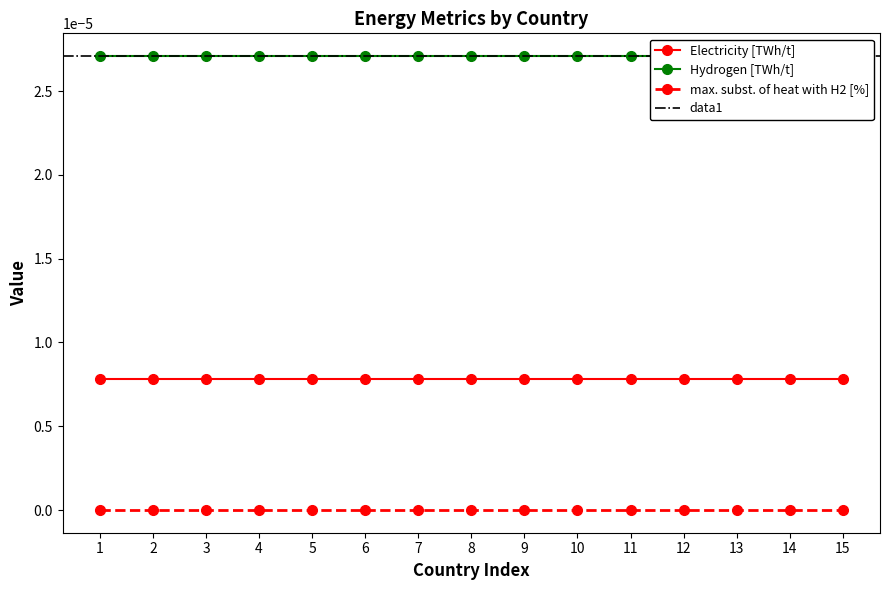

The value of Electricity [TWh/t] at Italy is 0.0. True or false?

True